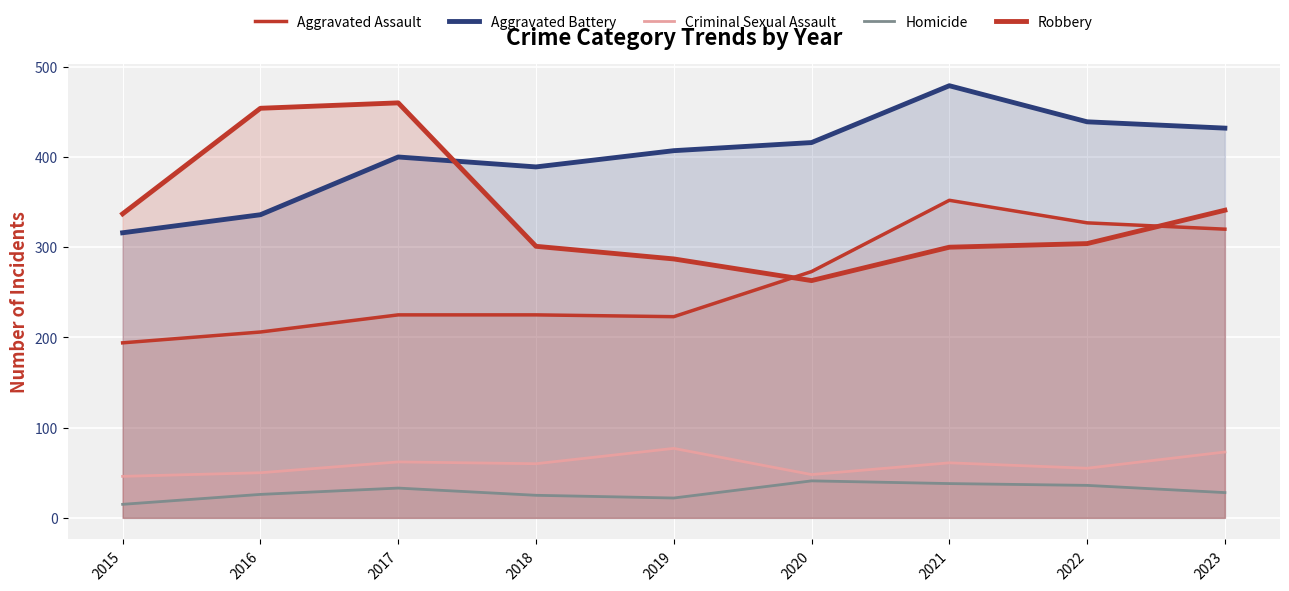

What is the difference between the Homicide values at 2022 and 2017?

3